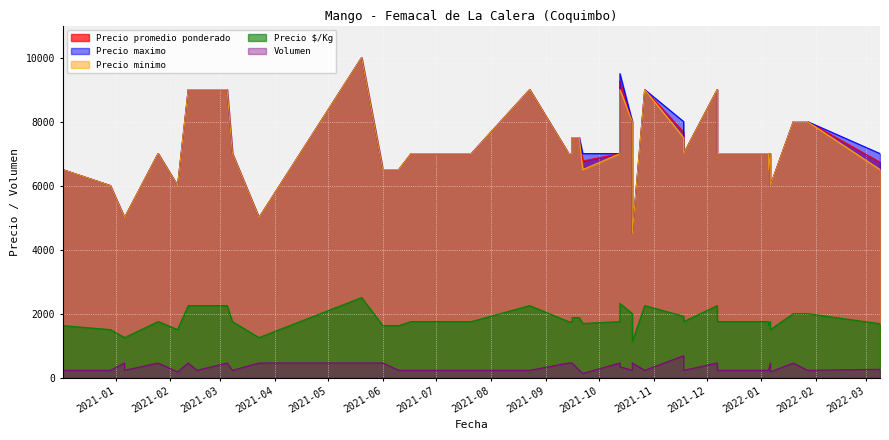

What is the label of the 17th point from the right?

2021-09-22